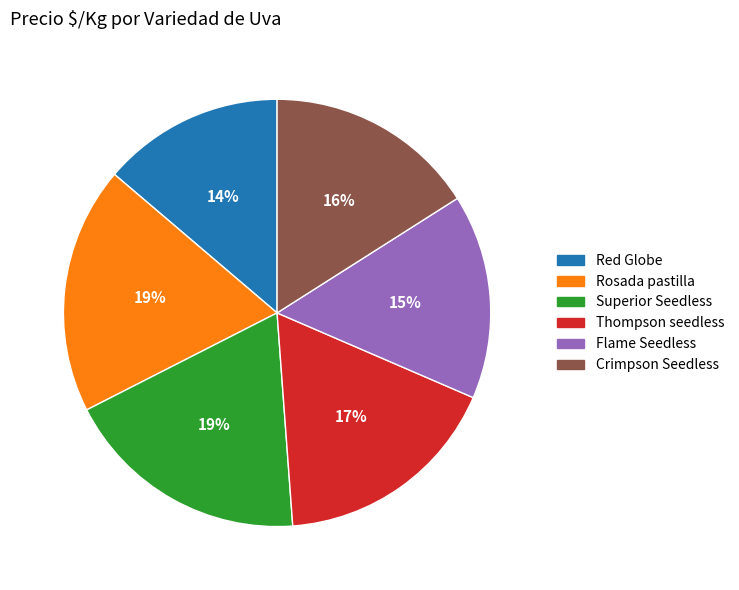

To the nearest percent, what percentage of the pie is Red Globe?

14%